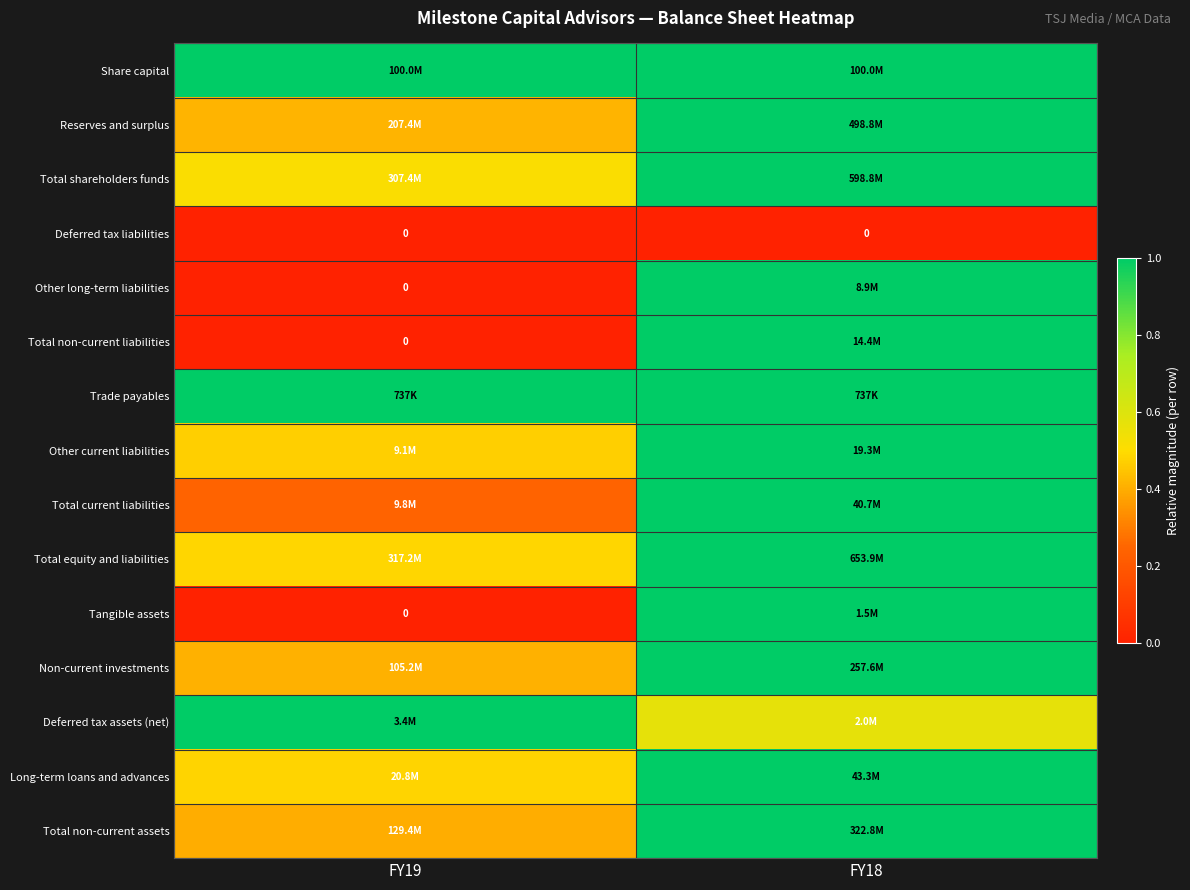

Between FY18 and FY19, which is larger?

FY18